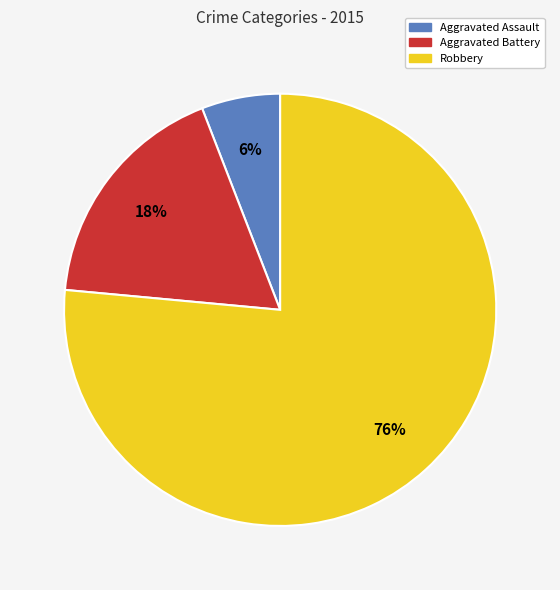

What percentage is the Aggravated Assault slice, to the nearest percent?

6%